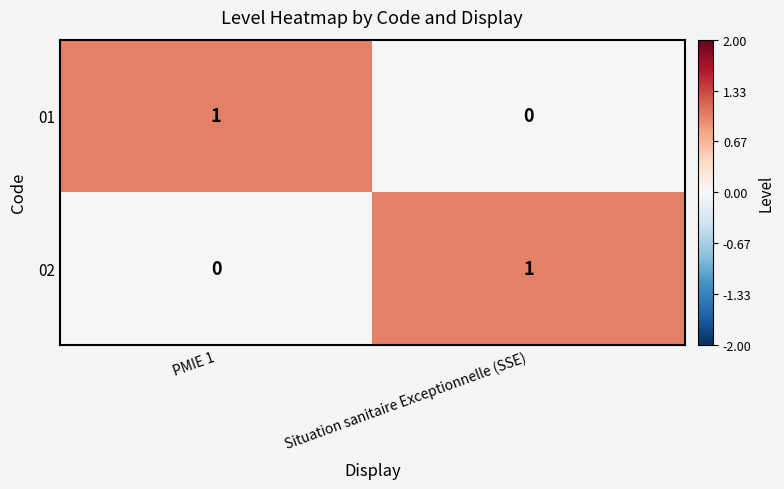

Which category has the highest value in the 01 series?

PMIE 1